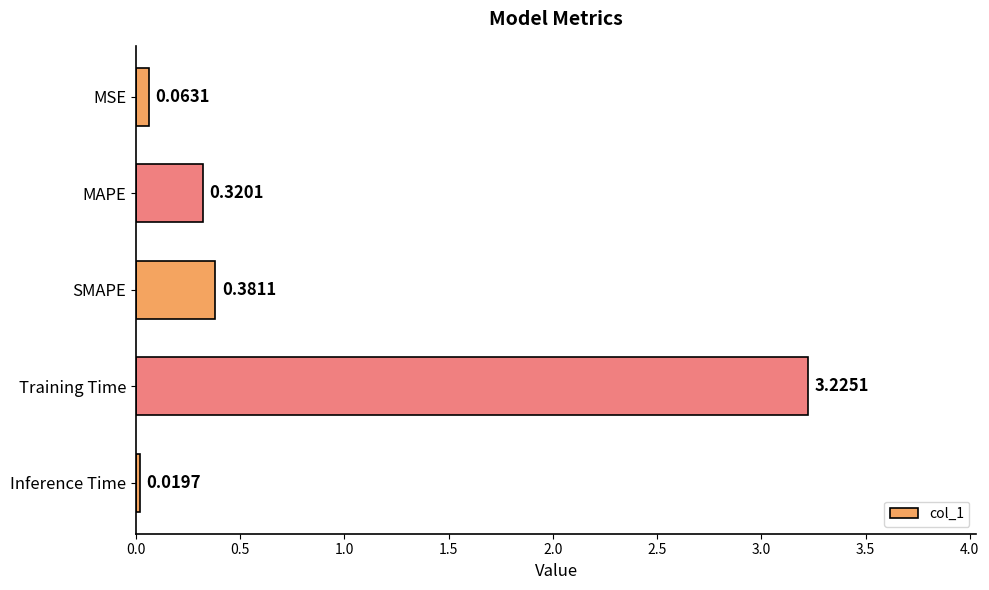

What is the average value?

0.8